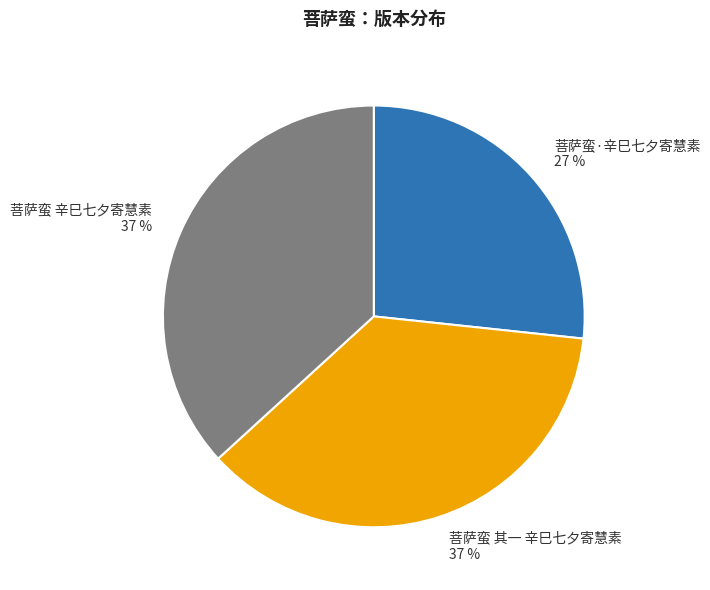

To the nearest percent, what is the combined percentage of 菩萨蛮·辛巳七夕寄慧素 and 菩萨蛮 其一 辛巳七夕寄慧素?

63%